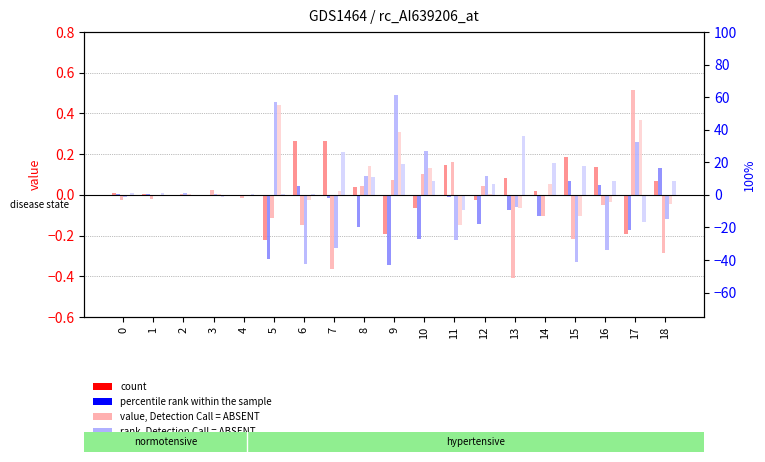

What is the spread (max minus min) of values at 5?

0.8